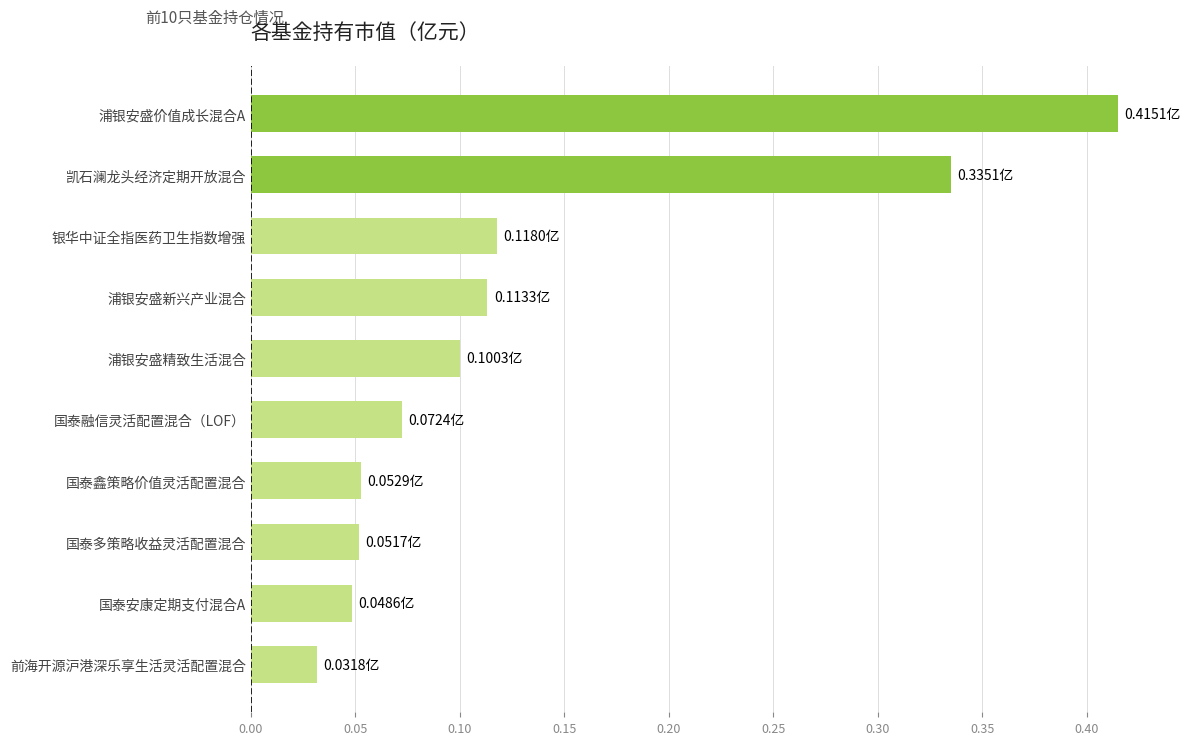

What is the sum of all values?

1.3